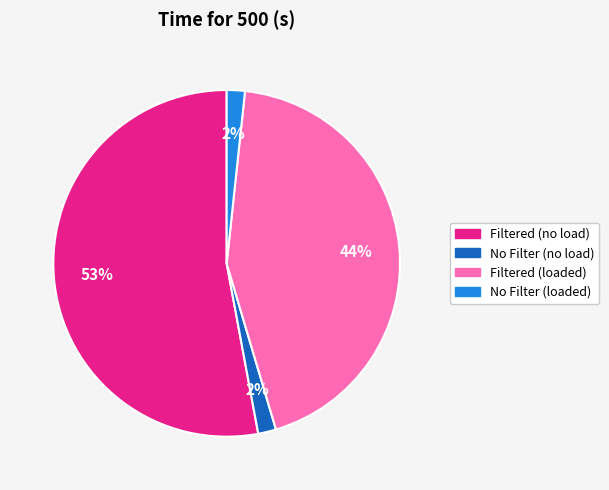

Which slice is the largest?

Filtered (no load)